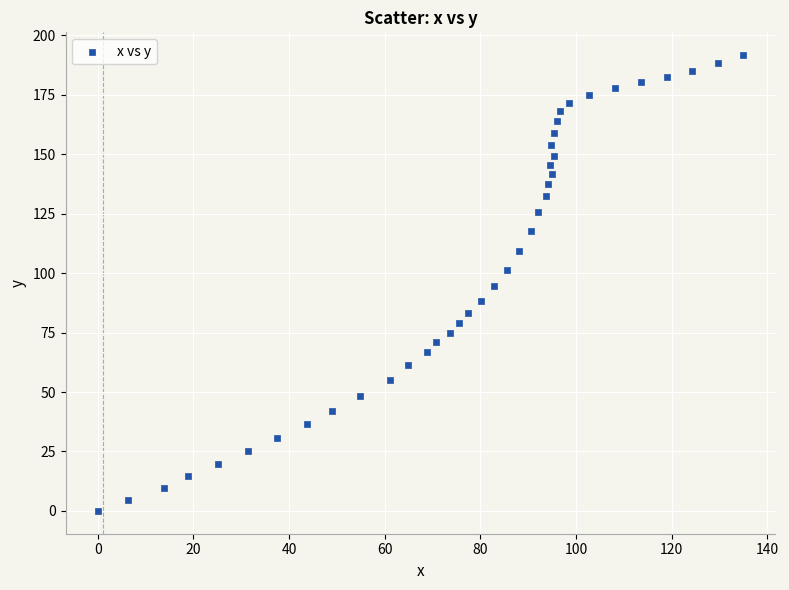

What is the range of X values (max minus min)?

134.9